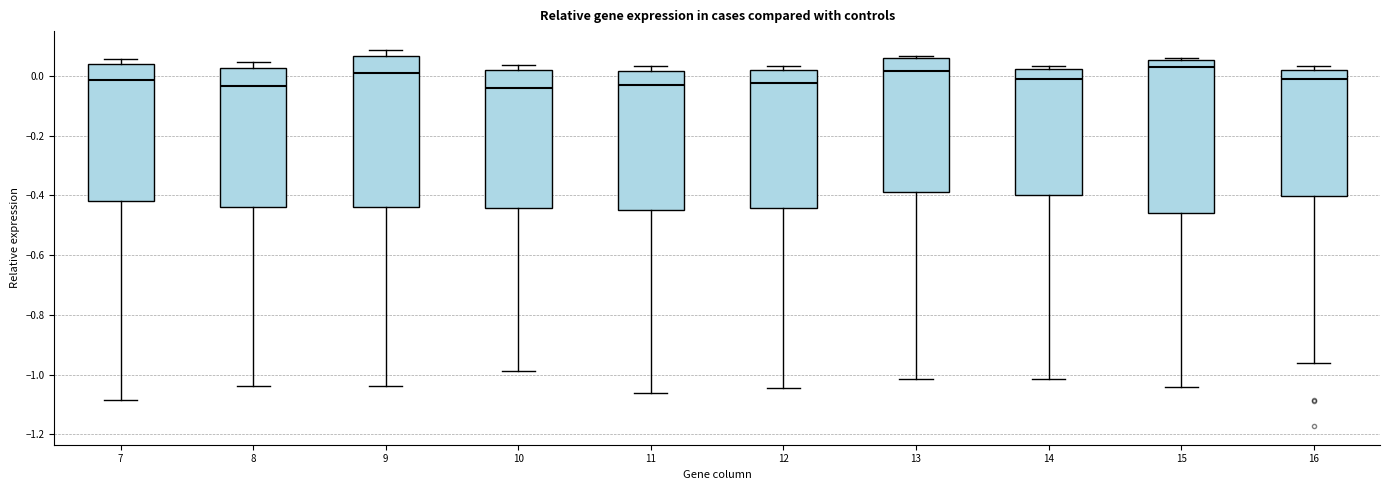

Reading left to right, transcribe this box plot: for each box, give where its median line is, the range the box spans, and where its two whiskers end, as read against the y-axis. The values are not printed on the chart, so give them approximately, as read against the axis.

7: median -0.02, box -0.42 to 0.04, whiskers -1.08 to 0.06
8: median -0.04, box -0.44 to 0.02, whiskers -1.04 to 0.04
9: median 0.02, box -0.44 to 0.06, whiskers -1.04 to 0.08
10: median -0.04, box -0.44 to 0.02, whiskers -0.98 to 0.04
11: median -0.04, box -0.44 to 0.02, whiskers -1.06 to 0.04
12: median -0.02, box -0.44 to 0.02, whiskers -1.04 to 0.04
13: median 0.02, box -0.38 to 0.06, whiskers -1.02 to 0.06 (just above the box's upper edge)
14: median -0.02, box -0.40 to 0.02, whiskers -1.02 to 0.04
15: median 0.04, box -0.46 to 0.06, whiskers -1.04 to 0.06 (just above the box's upper edge)
16: median 0.00, box -0.40 to 0.02, whiskers -0.96 to 0.04